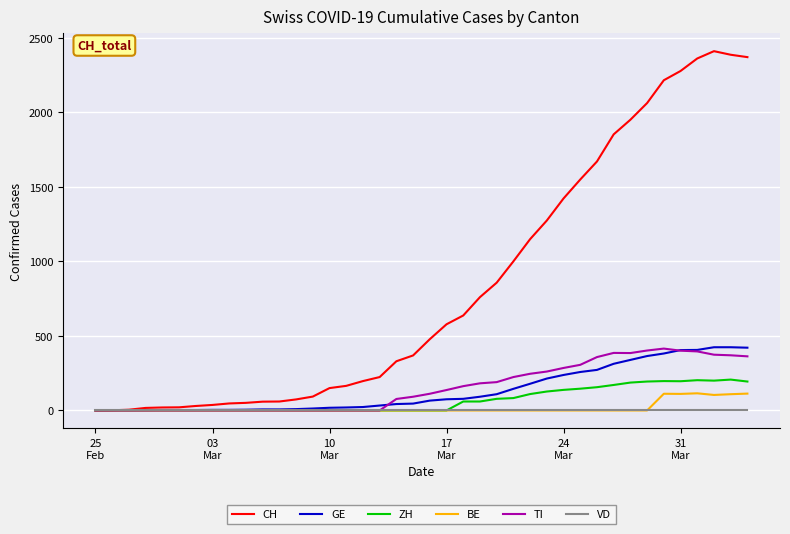

Does the chart have visible grid lines?

Yes